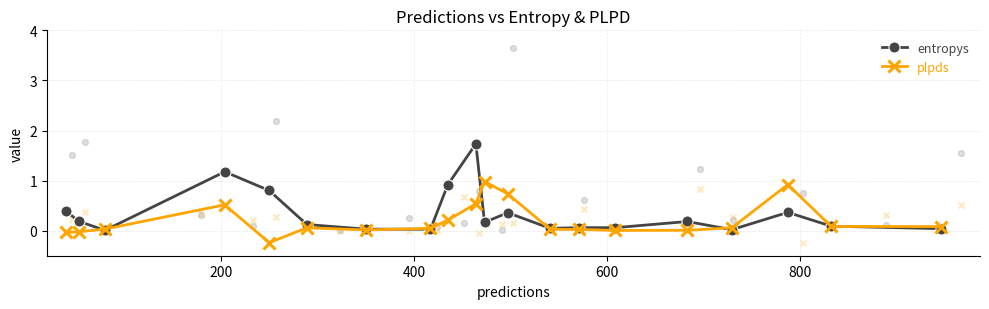

Which series has the largest total across all categories?

entropys